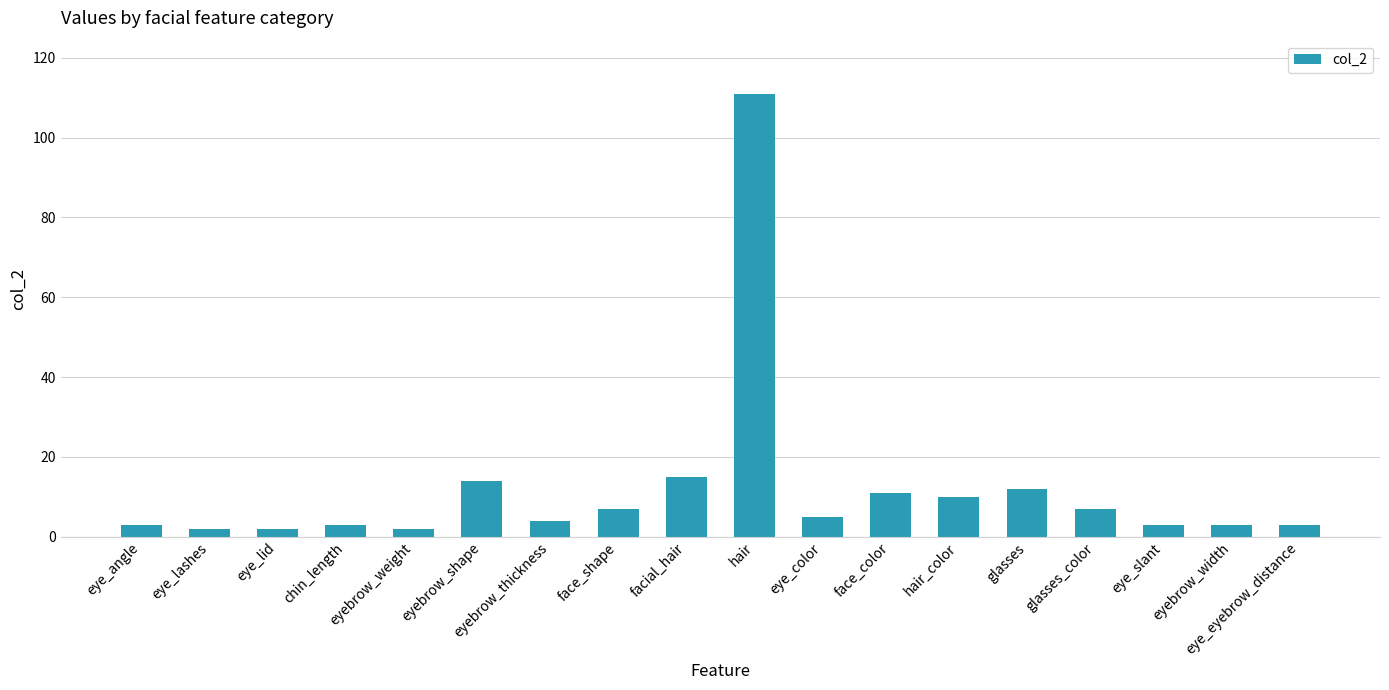

Does the chart contain stacked bars?

No